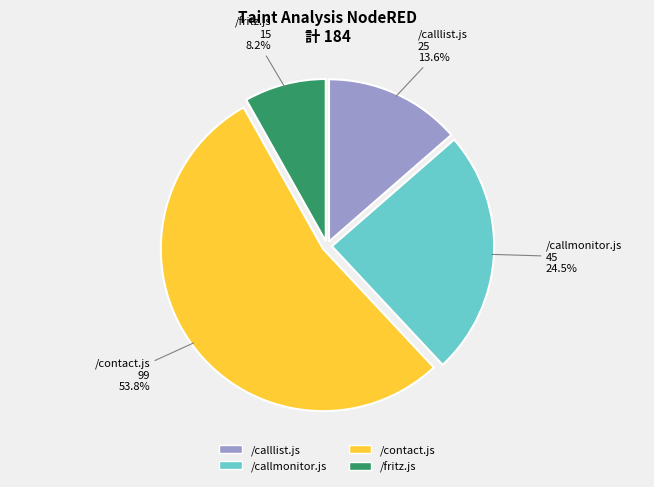

True or false: /contact.js accounts for 43% of the total.

False